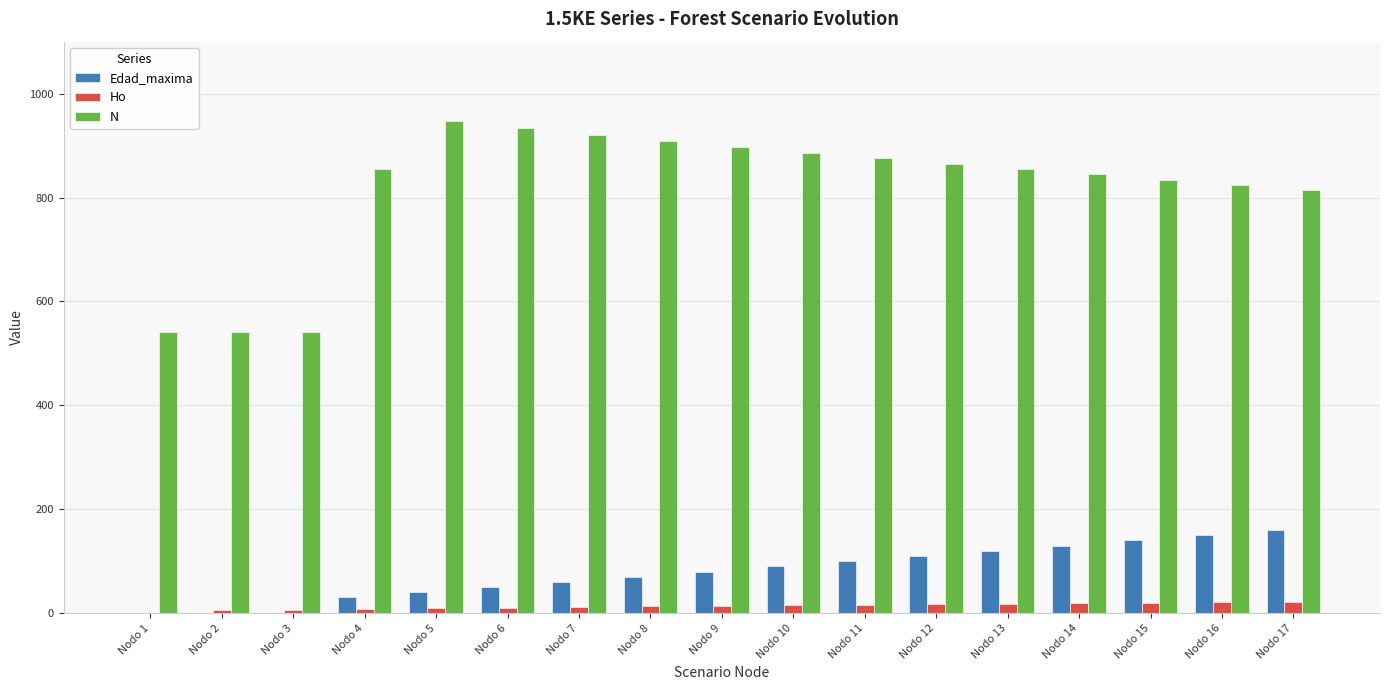

How many groups of bars are there?

17